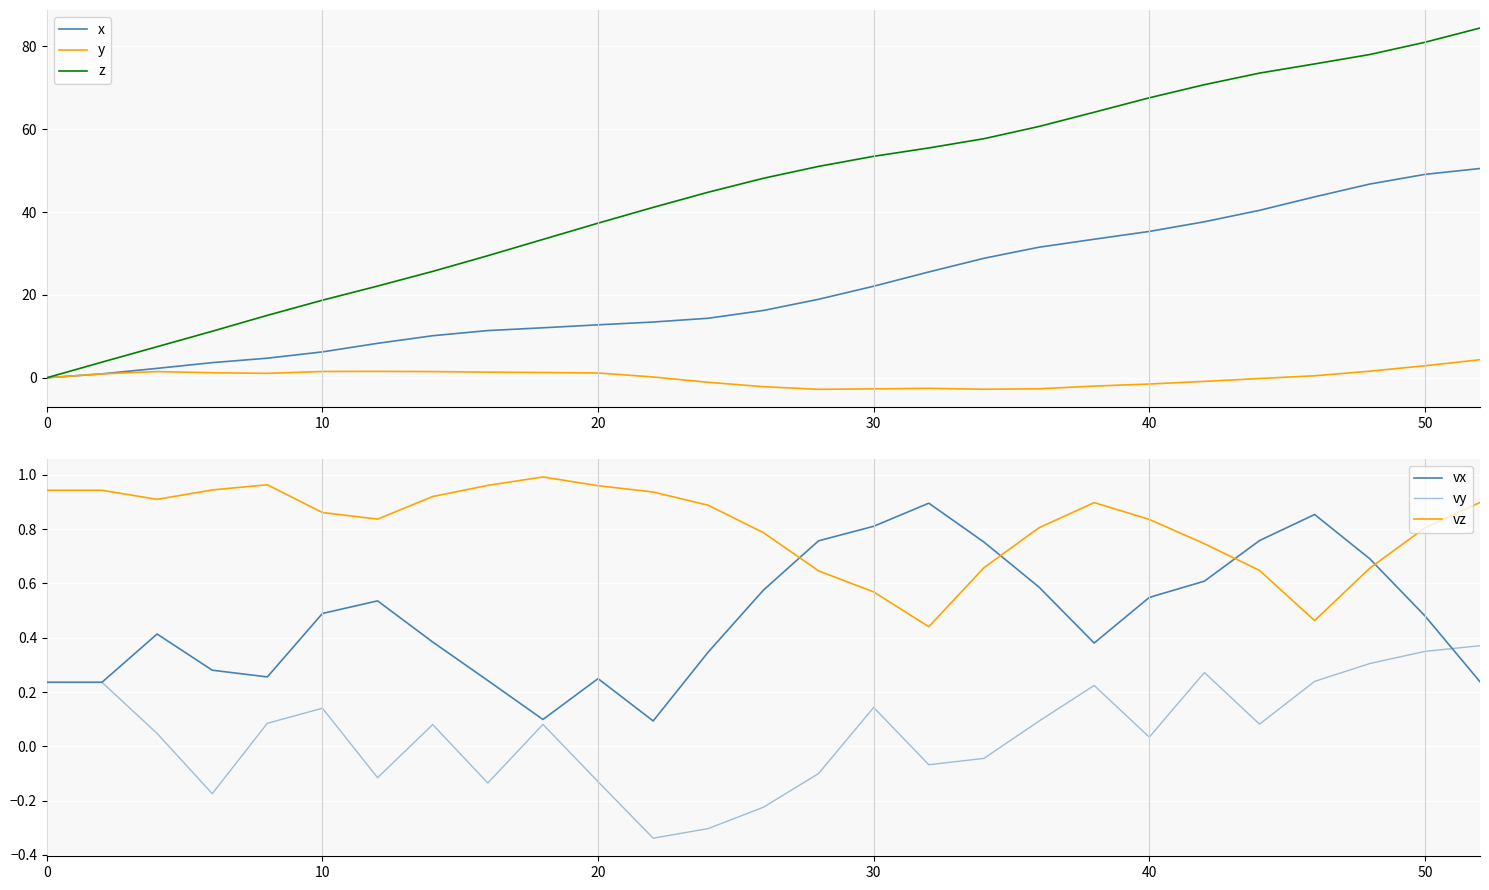

Is it true that x equals 71.4 at 50?

False